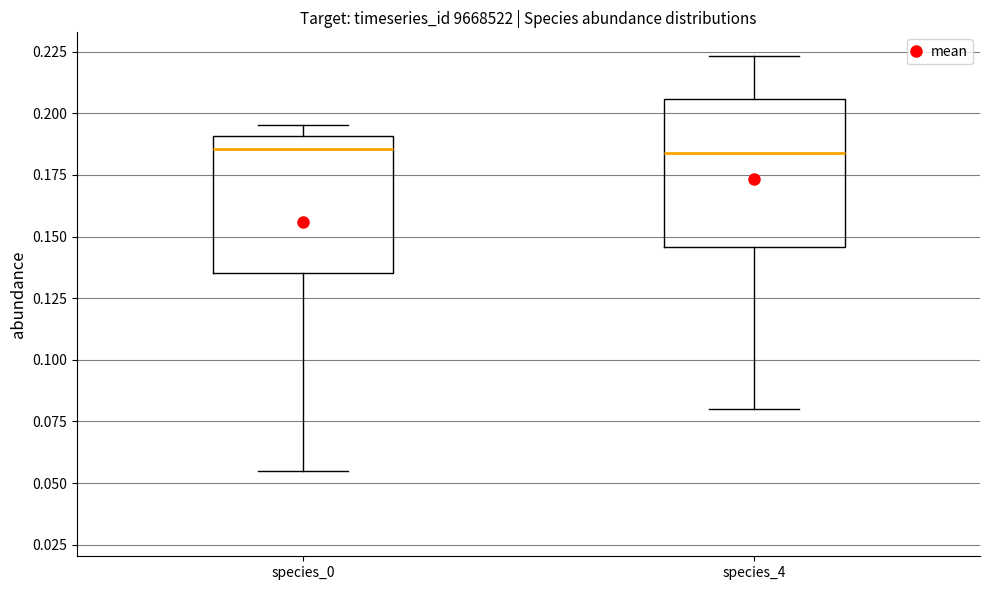

Reading left to right, read every box against the y-axis: the position of its median line, the range the box covers, and the ends of its whiskers. The values are not printed on the chart, so give them approximately, as read against the axis.

species_0: median 0.185, box 0.135 to 0.190, whiskers 0.055 to 0.195
species_4: median 0.185, box 0.145 to 0.205, whiskers 0.080 to 0.225